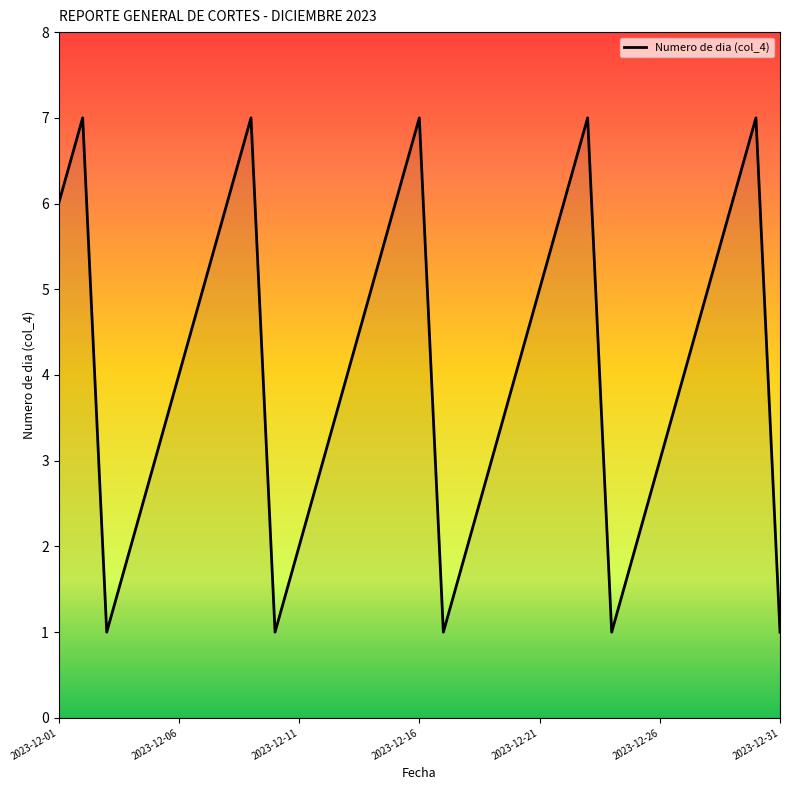

What is the maximum value shown in the chart?

7